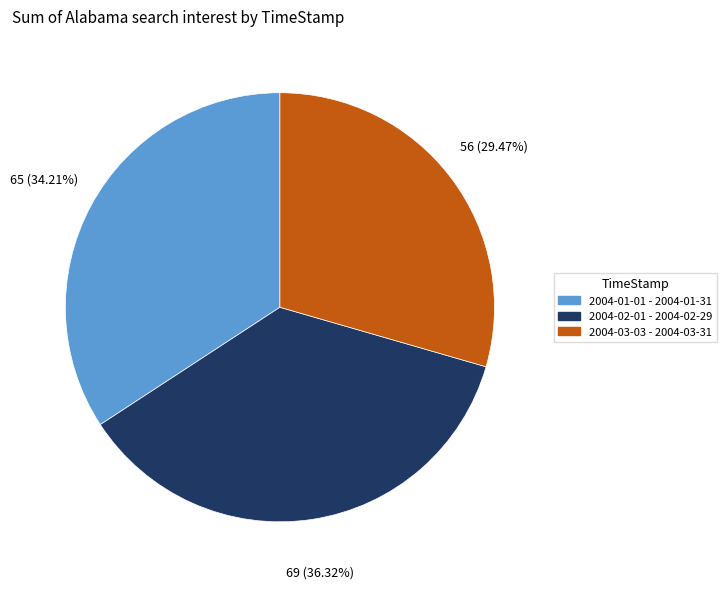

To the nearest percent, what portion does 2004-03-03 - 2004-03-31 represent?

29%